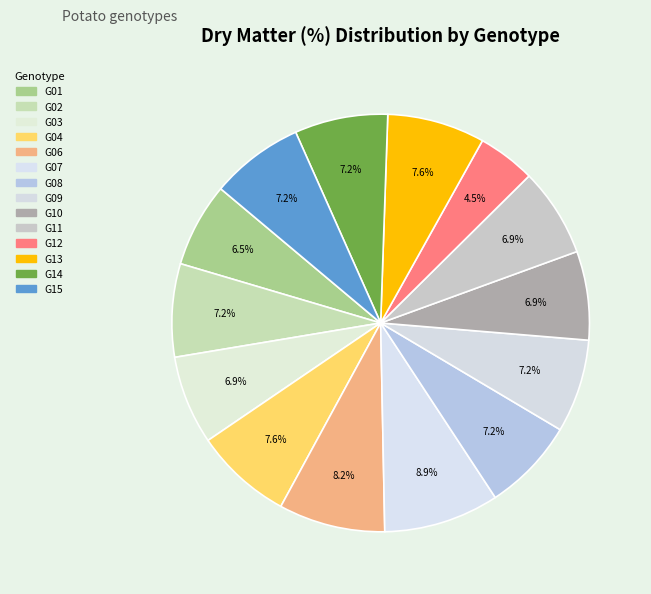

Which category has the biggest portion of the pie?

G07